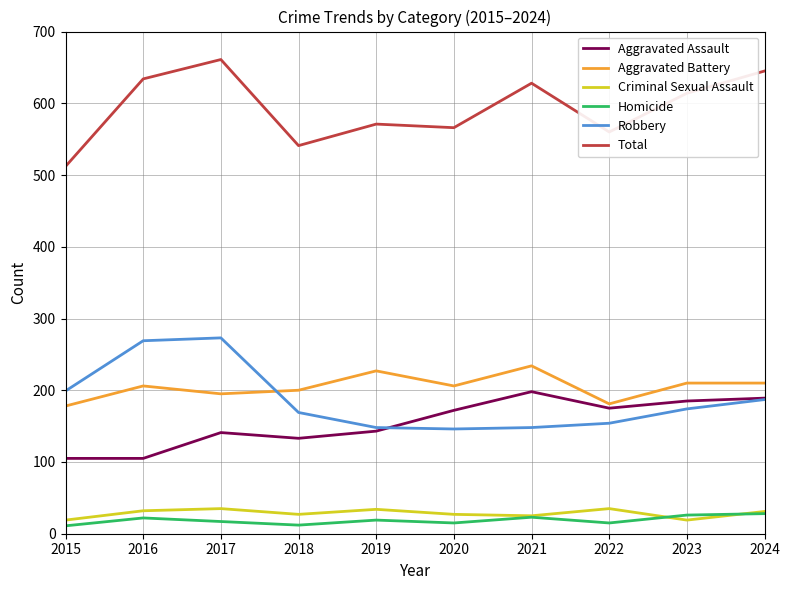

Is this an area chart (filled region under the line)?

No